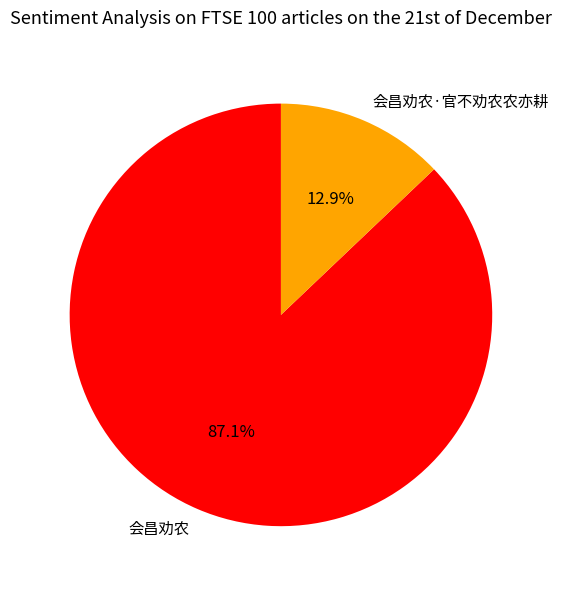

Which slice is the largest?

会昌劝农